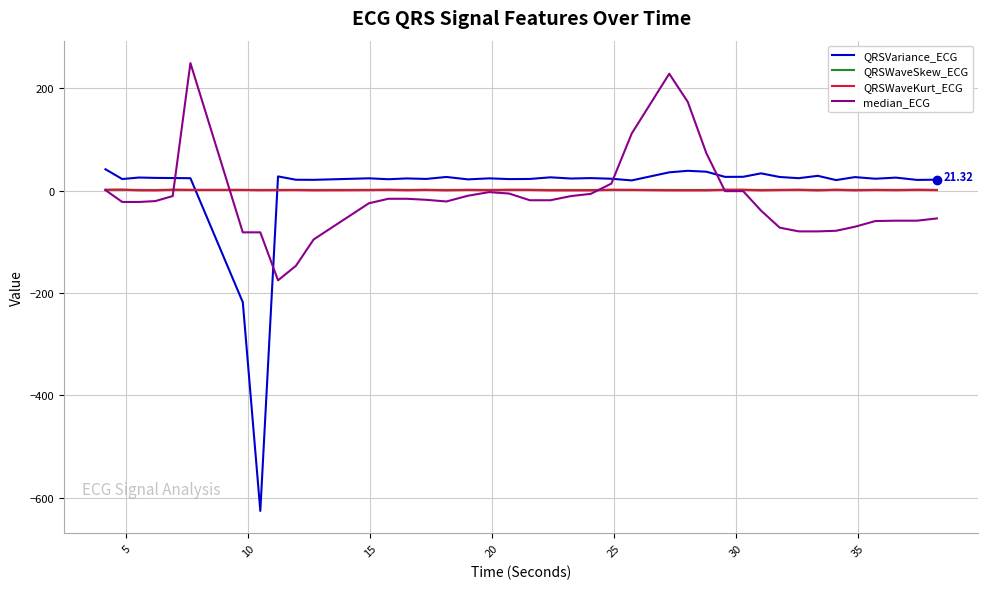

What is the maximum value for QRSWaveKurt_ECG?

1.8